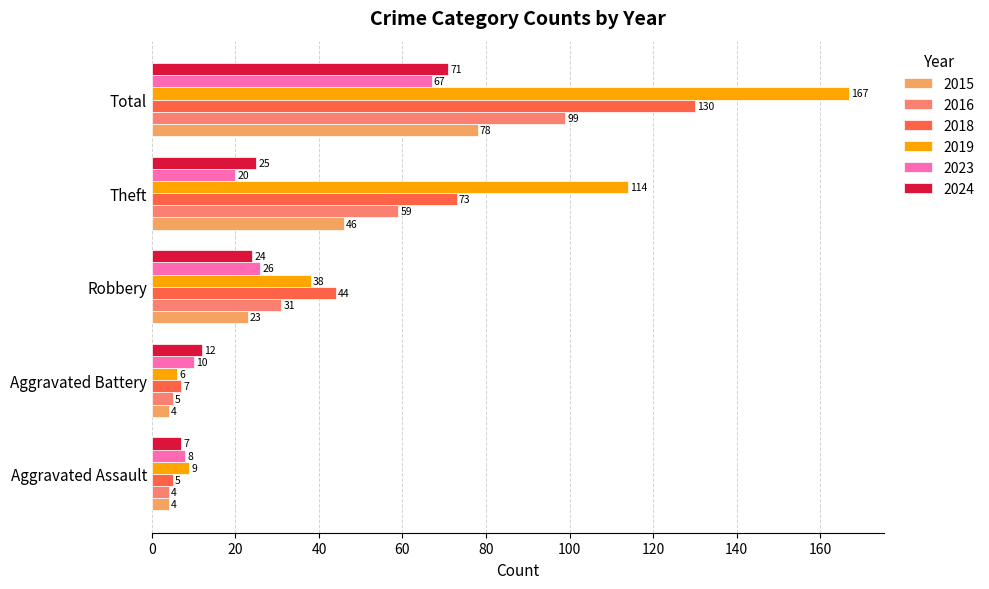

What is the difference between the 2024 values at Theft and Robbery?

1